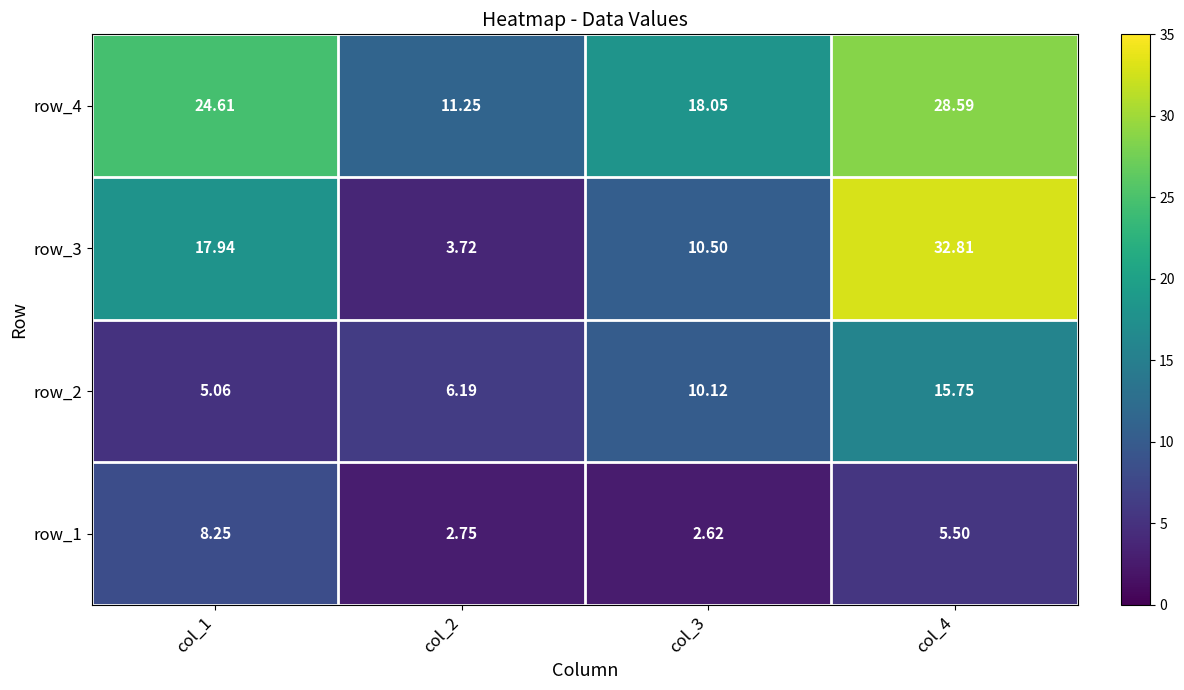

Is the value of row_3 at col_1 greater than the value of row_1 at col_4?

Yes